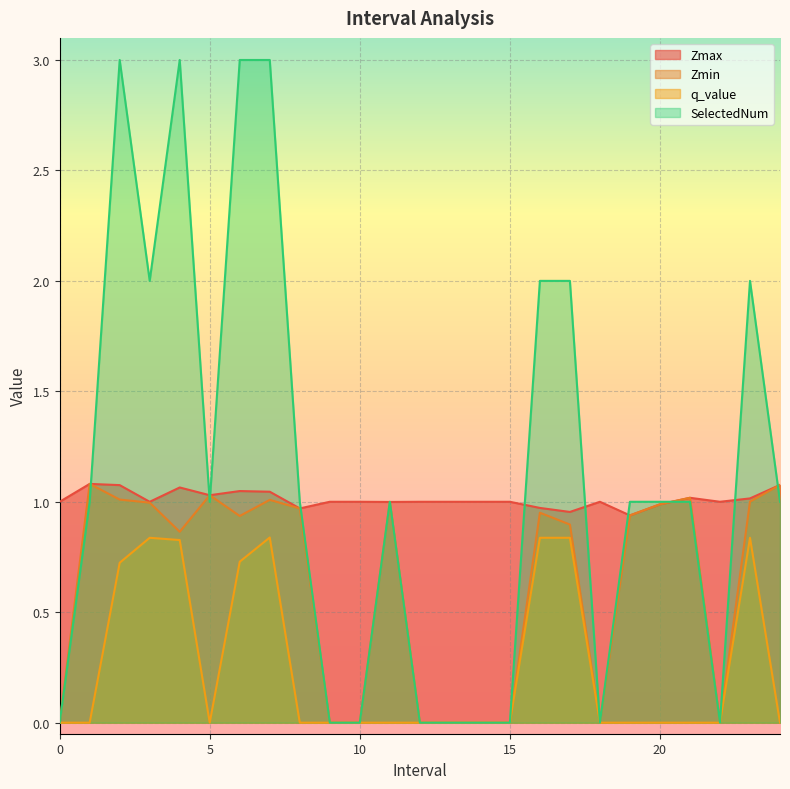

What is the average value of the q_value series?

0.3